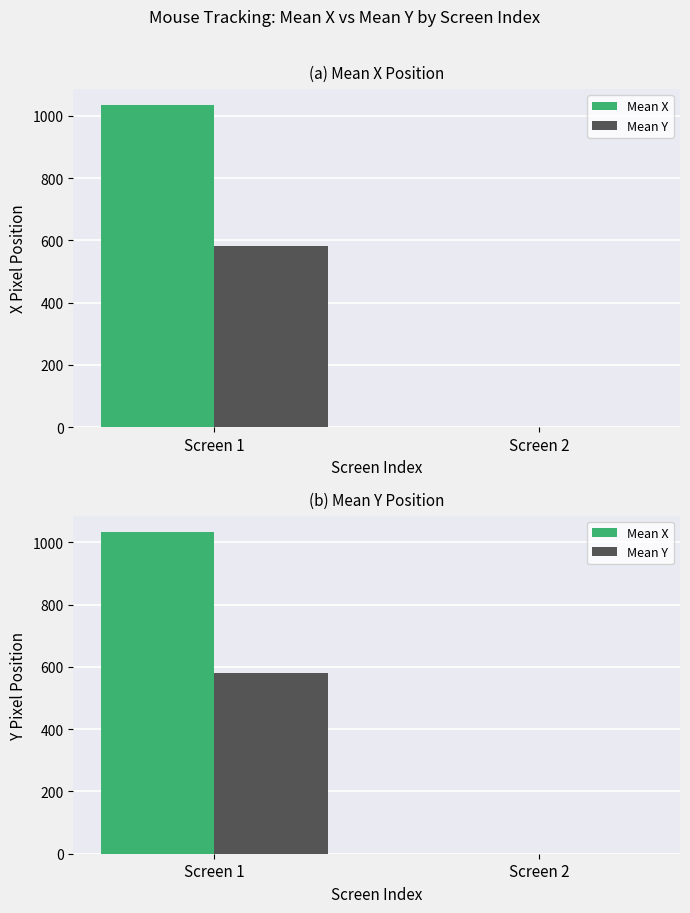

How many bars are there in total?

4